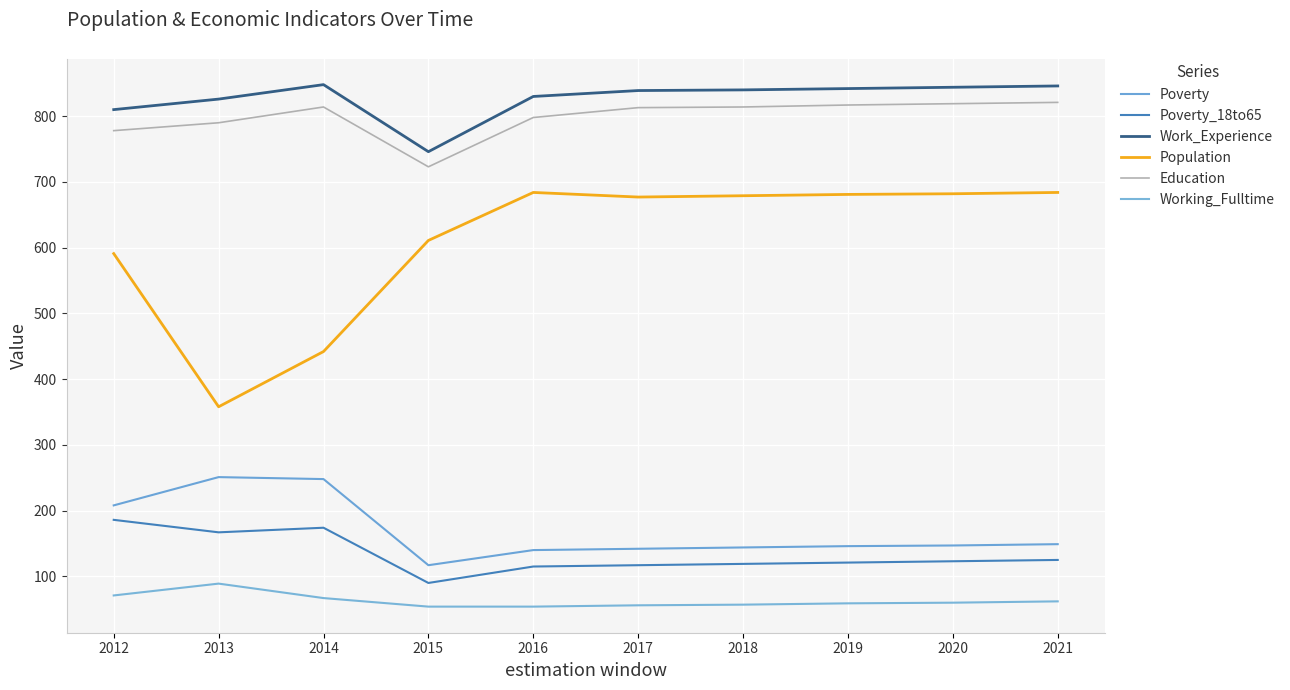

True or false: Working_Fulltime and Poverty intersect in this chart.

False